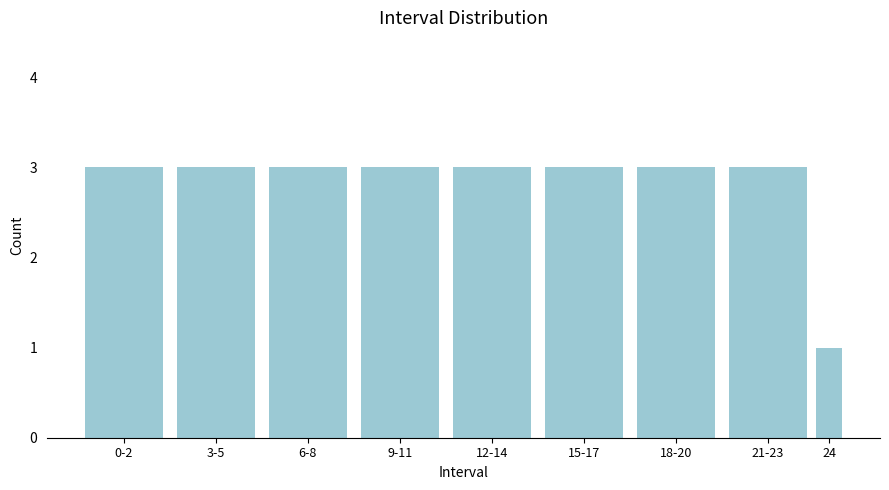

Reading left to right, extract all data points from this chart.

0-2=3	3-5=3	6-8=3	9-11=3	12-14=3	15-17=3	18-20=3	21-23=3	24=1